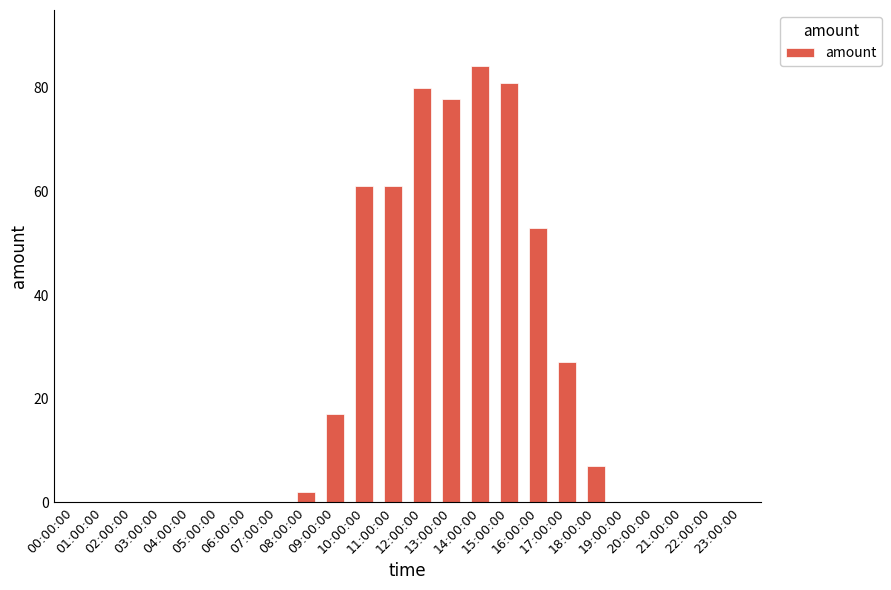

What is the average value?

23.0